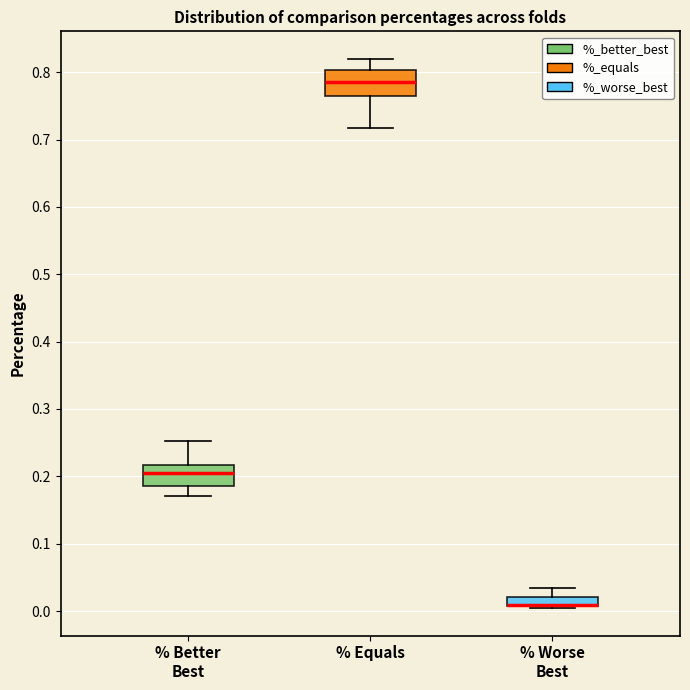

Where does the upper whisker of the box for % Equals end on the y-axis? The values are not printed on the chart, so give them approximately, as read against the axis.

0.82